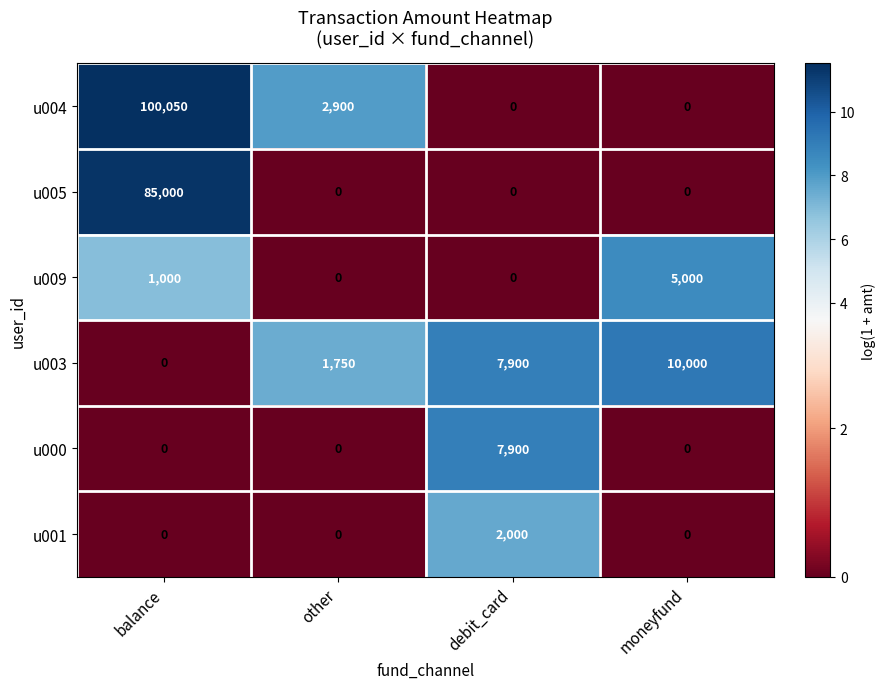

At how many categories does at least one series exceed 2?

4